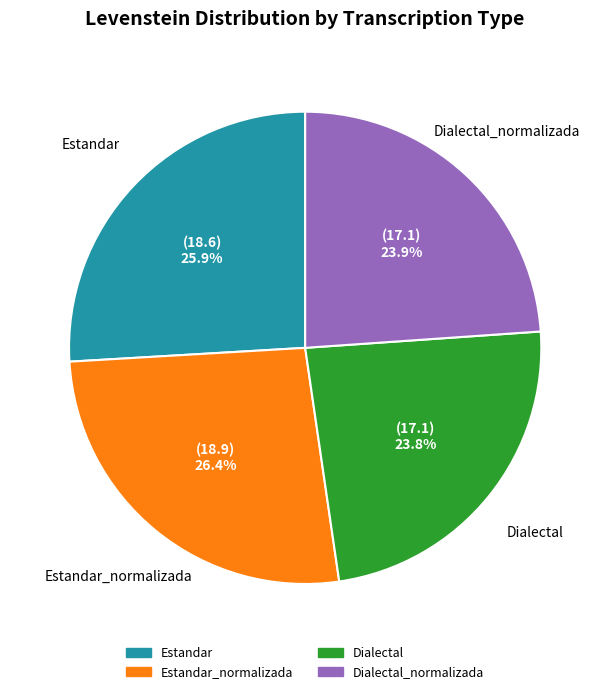

Is there a majority slice in this chart?

No